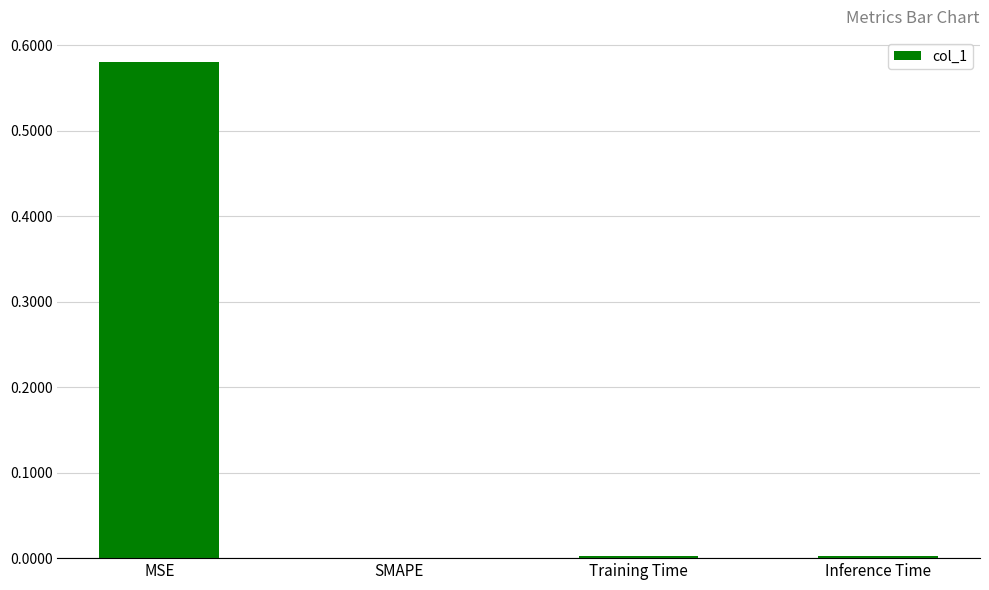

Is it true that the value at SMAPE is 0.0?

True